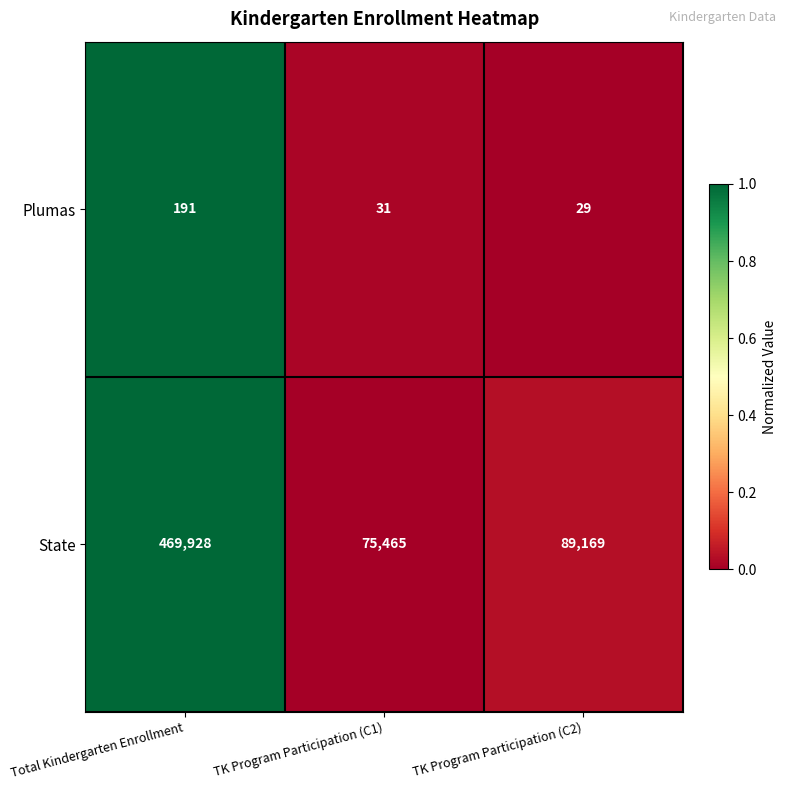

List the series in order of their overall mean, lowest first.

Plumas, State